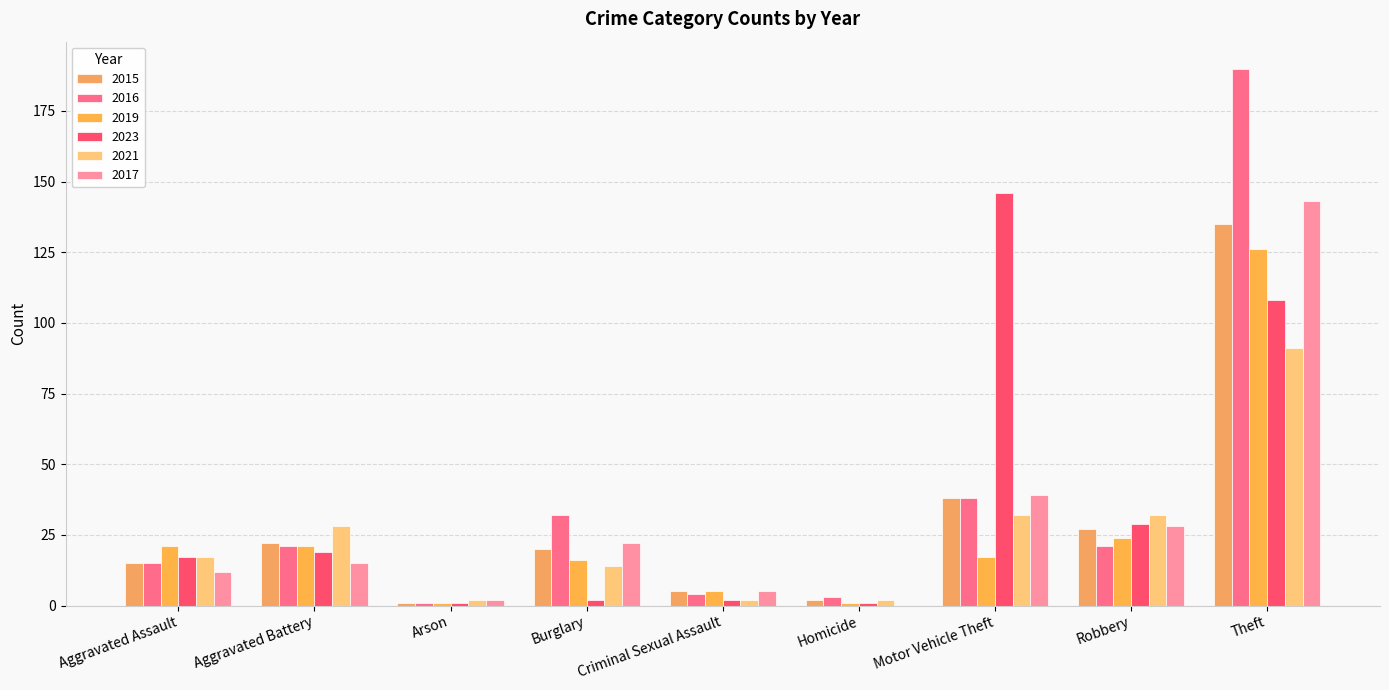

Reading left to right, list all the values displayed in this chart.

2015: Aggravated Assault=15	Aggravated Battery=22	Arson=1	Burglary=20	Criminal Sexual Assault=5	Homicide=2	Motor Vehicle Theft=38	Robbery=27	Theft=135
2016: Aggravated Assault=15	Aggravated Battery=21	Arson=1	Burglary=32	Criminal Sexual Assault=4	Homicide=3	Motor Vehicle Theft=38	Robbery=21	Theft=190
2019: Aggravated Assault=21	Aggravated Battery=21	Arson=1	Burglary=16	Criminal Sexual Assault=5	Homicide=1	Motor Vehicle Theft=17	Robbery=24	Theft=126
2023: Aggravated Assault=17	Aggravated Battery=19	Arson=1	Burglary=2	Criminal Sexual Assault=2	Homicide=1	Motor Vehicle Theft=146	Robbery=29	Theft=108
2021: Aggravated Assault=17	Aggravated Battery=28	Arson=2	Burglary=14	Criminal Sexual Assault=2	Homicide=2	Motor Vehicle Theft=32	Robbery=32	Theft=91
2017: Aggravated Assault=12	Aggravated Battery=15	Arson=2	Burglary=22	Criminal Sexual Assault=5	Homicide=0	Motor Vehicle Theft=39	Robbery=28	Theft=143